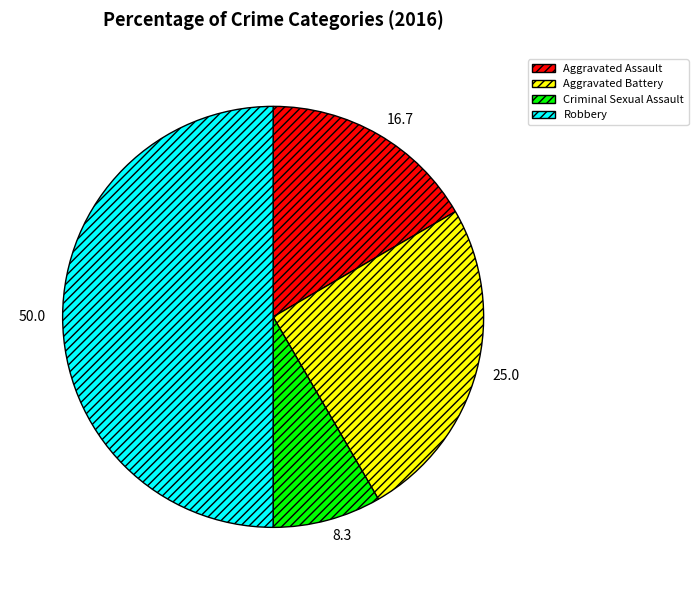

Between Criminal Sexual Assault and Aggravated Battery, which is larger?

Aggravated Battery